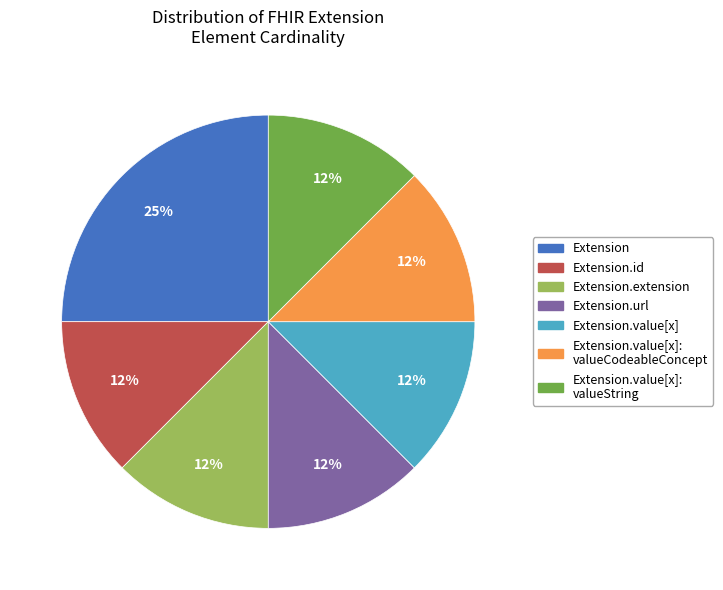

To the nearest percent, what is the average slice percentage?

14%